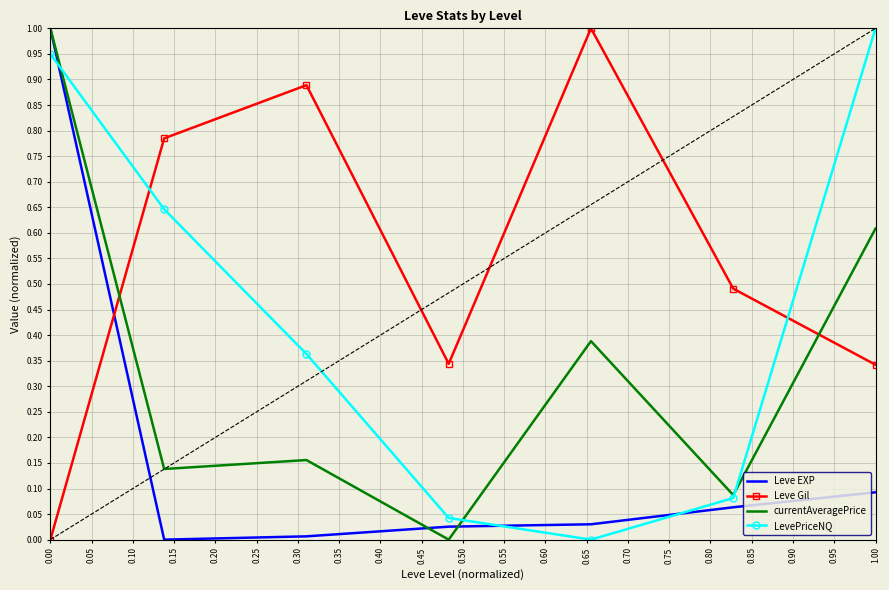

What is the maximum value for currentAveragePrice?

1.0